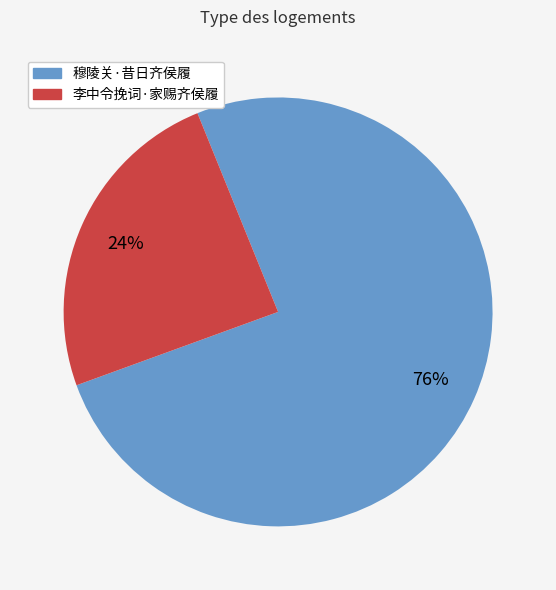

How many slices are in this pie chart?

2